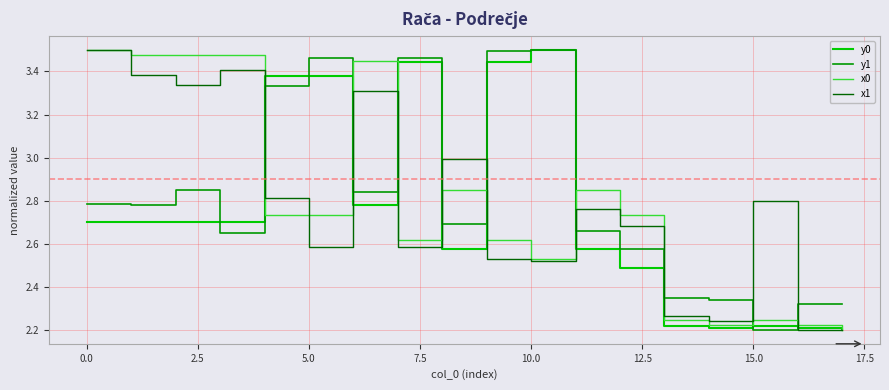

After their last crossing, which series has the higher values: x1 or y1?

y1